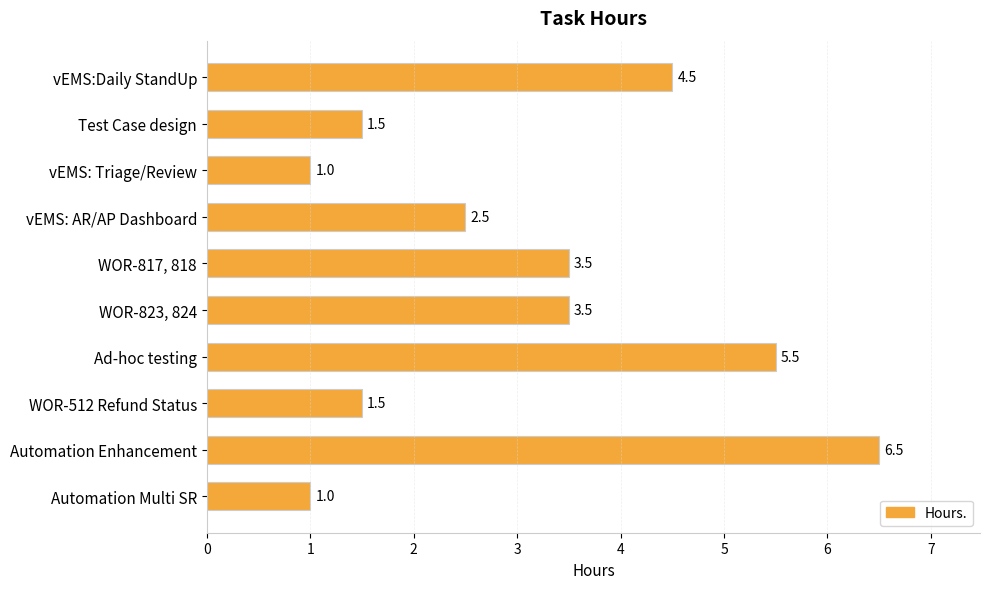

What is the sum of all values?

31.0